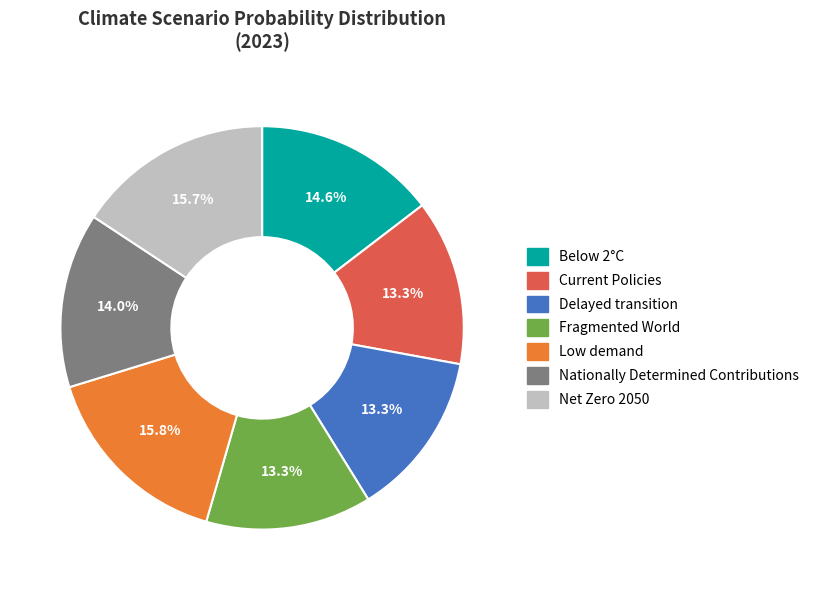

Which has a higher value, Current Policies or Nationally Determined Contributions?

Nationally Determined Contributions